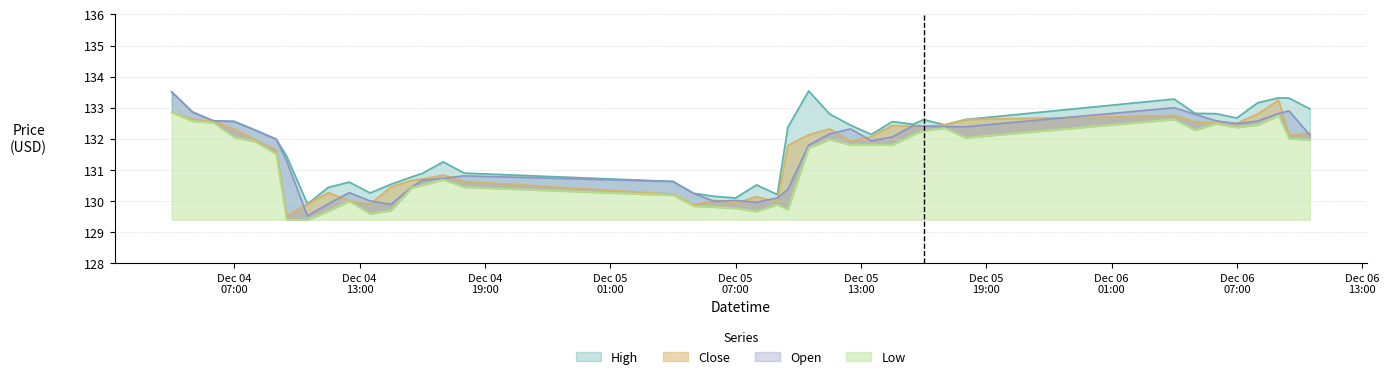

What is the sum of all Open values?

5261.8